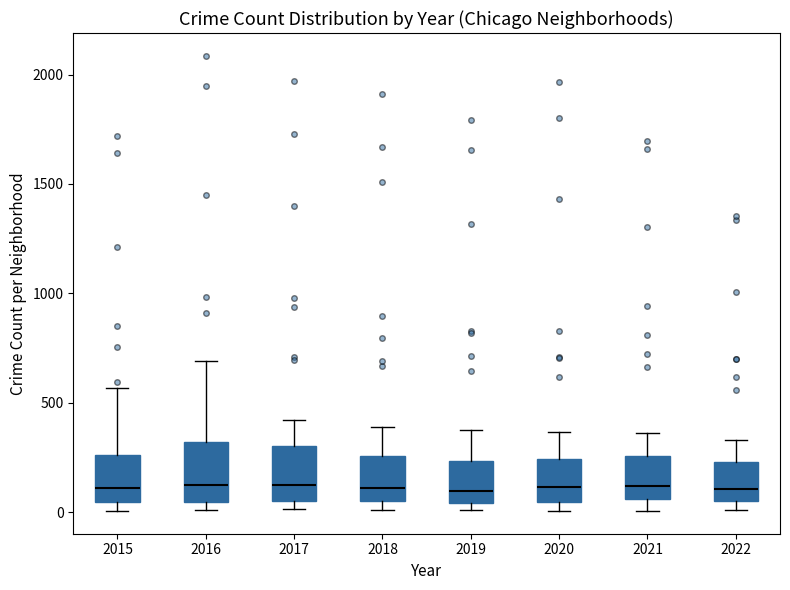

Reading left to right, transcribe this box plot: for each box, give where its median line is, the range the box spans, and where its two whiskers end, as read against the y-axis. The values are not printed on the chart, so give them approximately, as read against the axis.

2015: median 100, box 50 to 250, whiskers 0 to 550
2016: median 150, box 50 to 300, whiskers 0 to 700
2017: median 100, box 50 to 300, whiskers 0 to 400
2018: median 100, box 50 to 250, whiskers 0 to 400
2019: median 100, box 50 to 250, whiskers 0 to 400
2020: median 100, box 50 to 250, whiskers 0 to 350
2021: median 100, box 50 to 250, whiskers 0 to 350
2022: median 100, box 50 to 250, whiskers 0 to 350